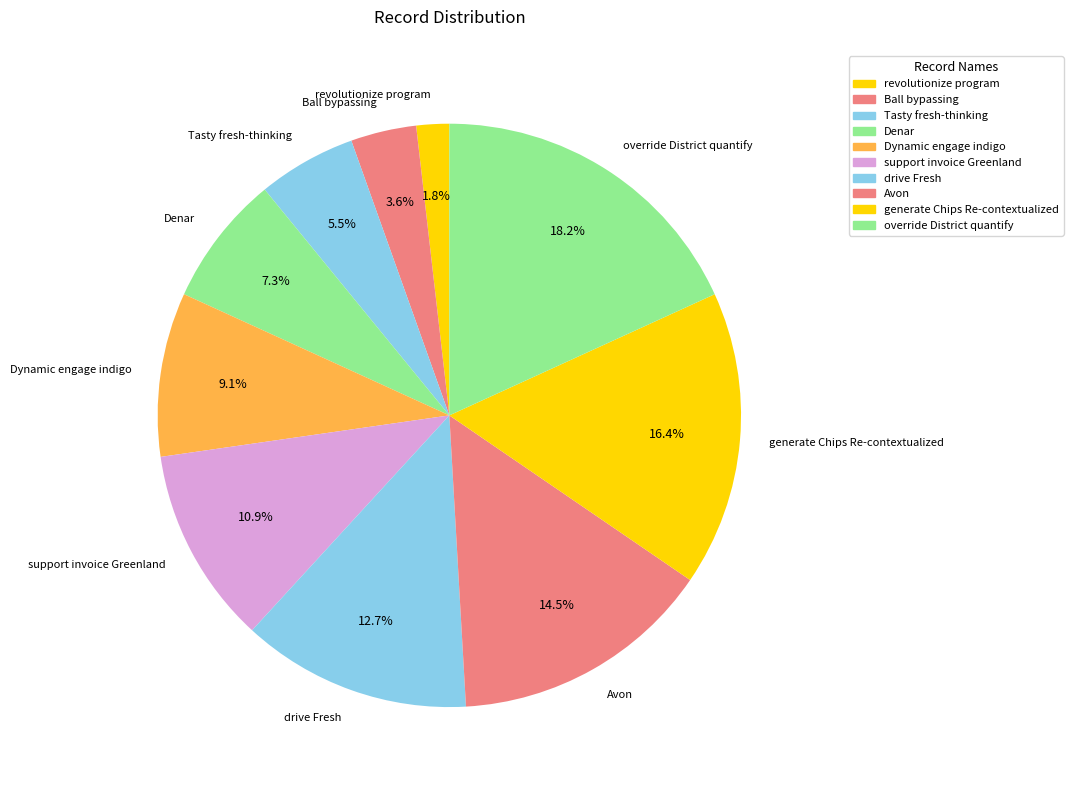

What is the largest slice in the pie chart?

override District quantify